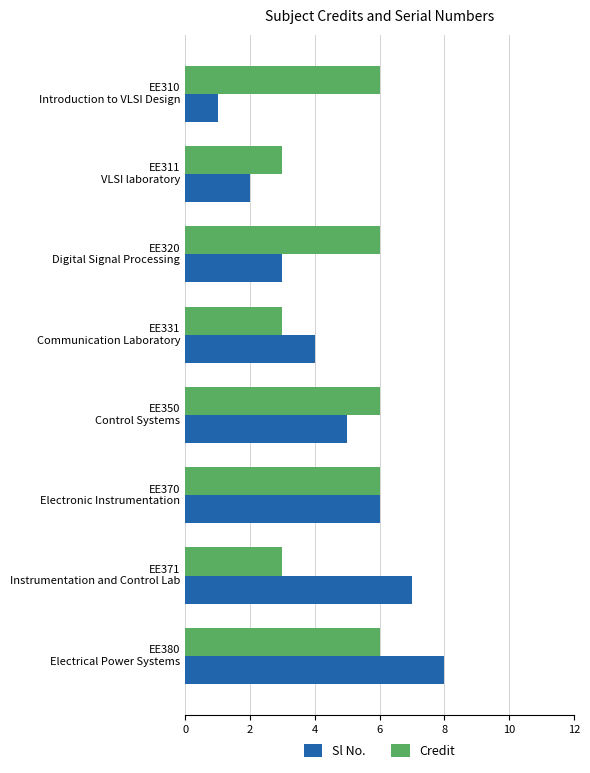

Which series has the widest spread of values?

Sl No.